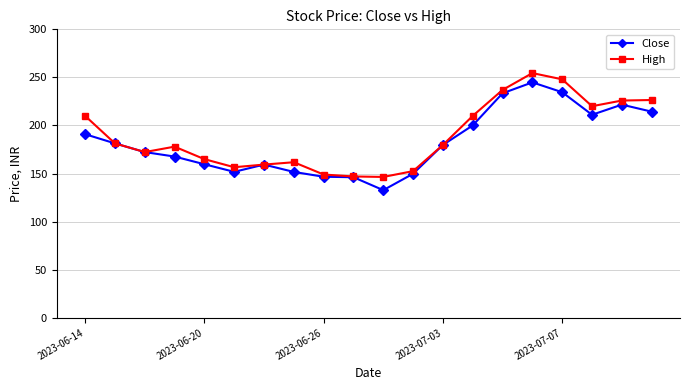

True or false: Close has more than 2 interior local peaks.

True